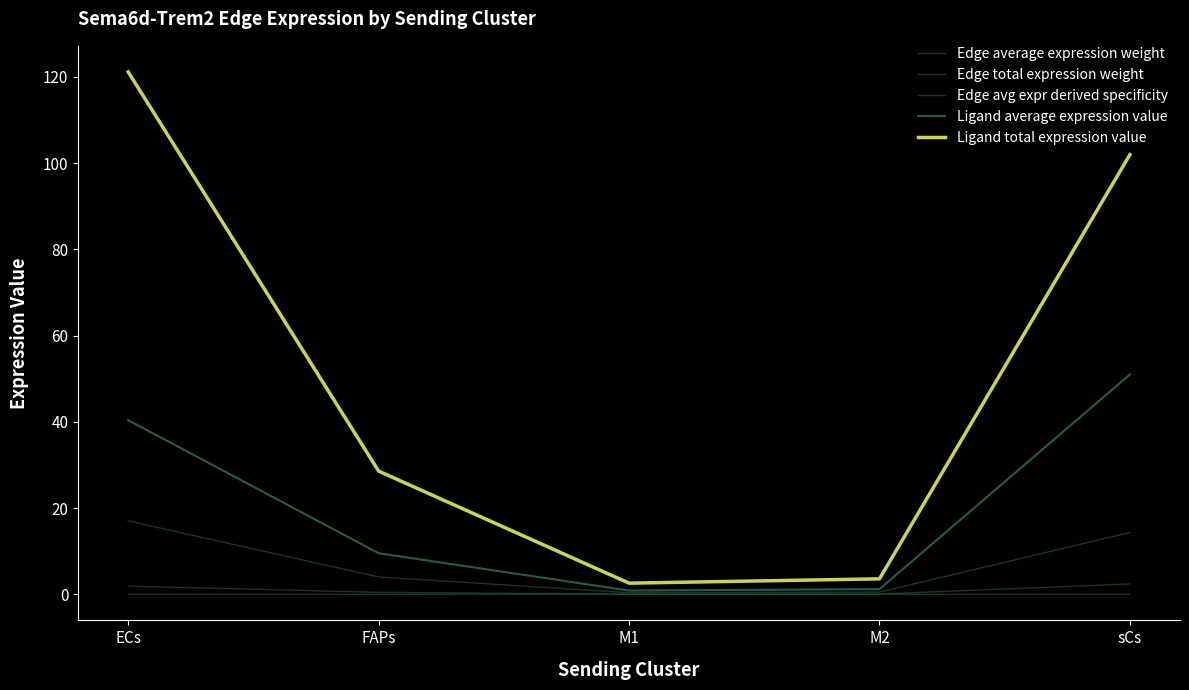

What is the difference between the second highest and second lowest values in the Ligand total expression value series?

98.4